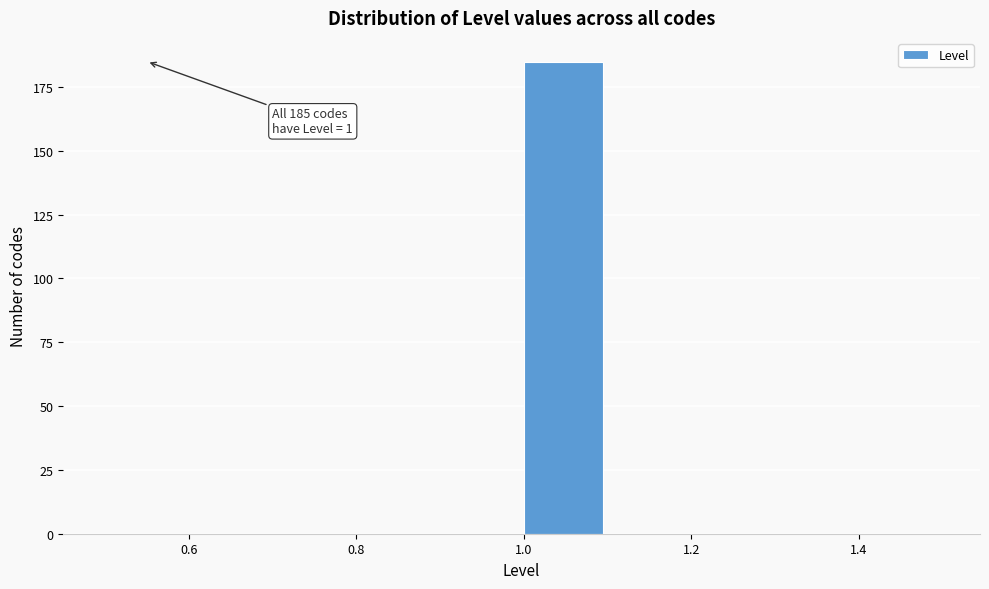

Which range on the x-axis has the tallest bar?

1.0 to 1.1